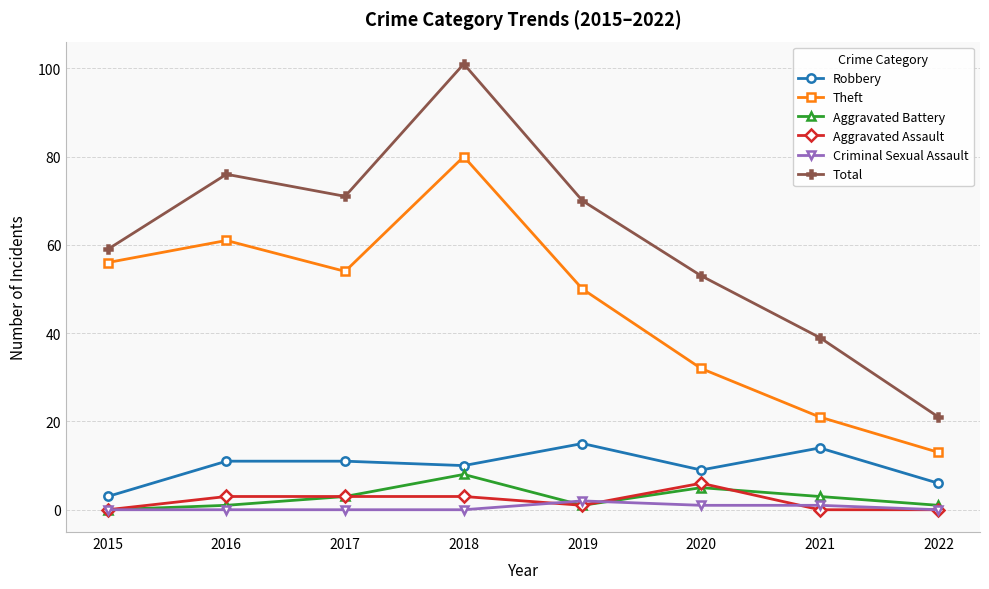

Reading left to right, transcribe all the data shown in this chart.

Robbery: 2015=3	2016=11	2017=11	2018=10	2019=15	2020=9	2021=14	2022=6
Theft: 2015=56	2016=61	2017=54	2018=80	2019=50	2020=32	2021=21	2022=13
Aggravated Battery: 2015=0	2016=1	2017=3	2018=8	2019=1	2020=5	2021=3	2022=1
Aggravated Assault: 2015=0	2016=3	2017=3	2018=3	2019=1	2020=6	2021=0	2022=0
Criminal Sexual Assault: 2015=0	2016=0	2017=0	2018=0	2019=2	2020=1	2021=1	2022=0
Total: 2015=59	2016=76	2017=71	2018=101	2019=70	2020=53	2021=39	2022=21